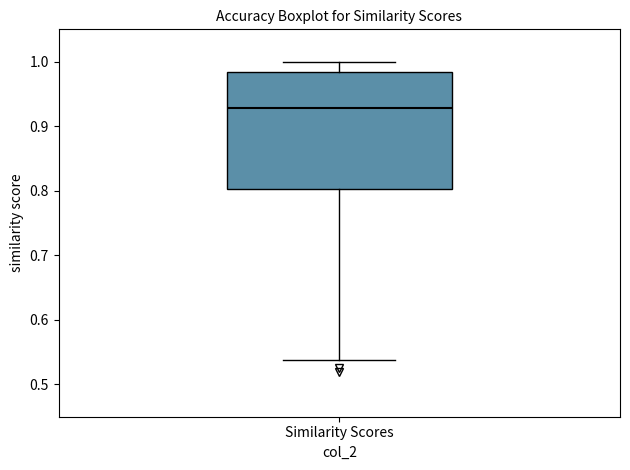

Transcribe this box plot: give where the median line is, the range the box spans, and where the two whiskers end, as read against the y-axis. The values are not printed on the chart, so give them approximately, as read against the axis.

median 0.93, box 0.80 to 0.98, whiskers 0.54 to 1.00